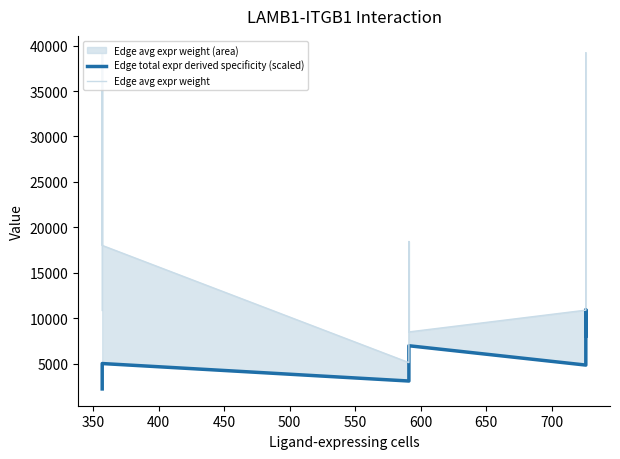

In Edge total expr derived specificity (scaled), how many points are lower than both neighbors (excluding endpoints)?

2